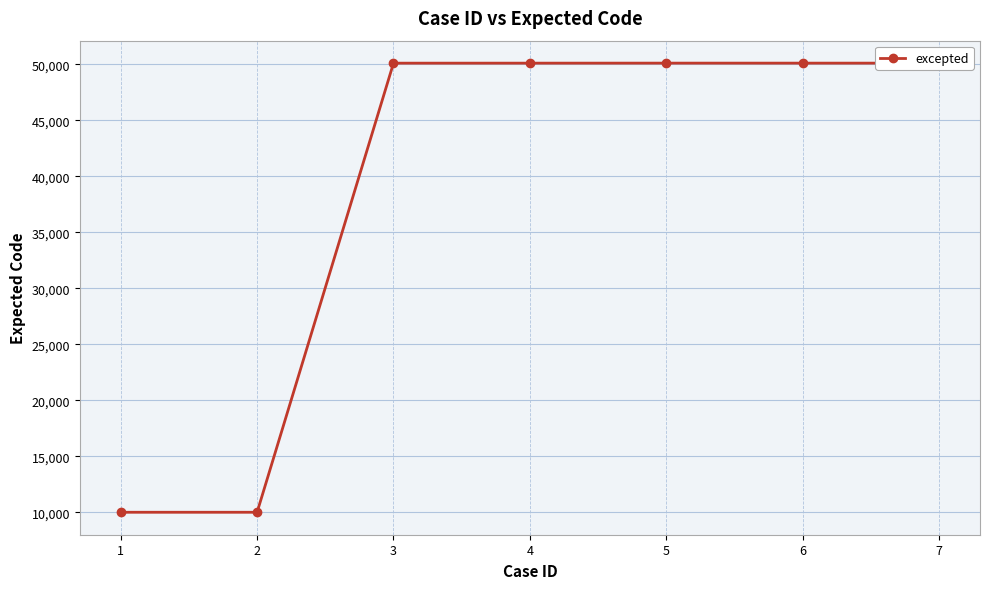

What is the difference between the second highest and second lowest values?

40104